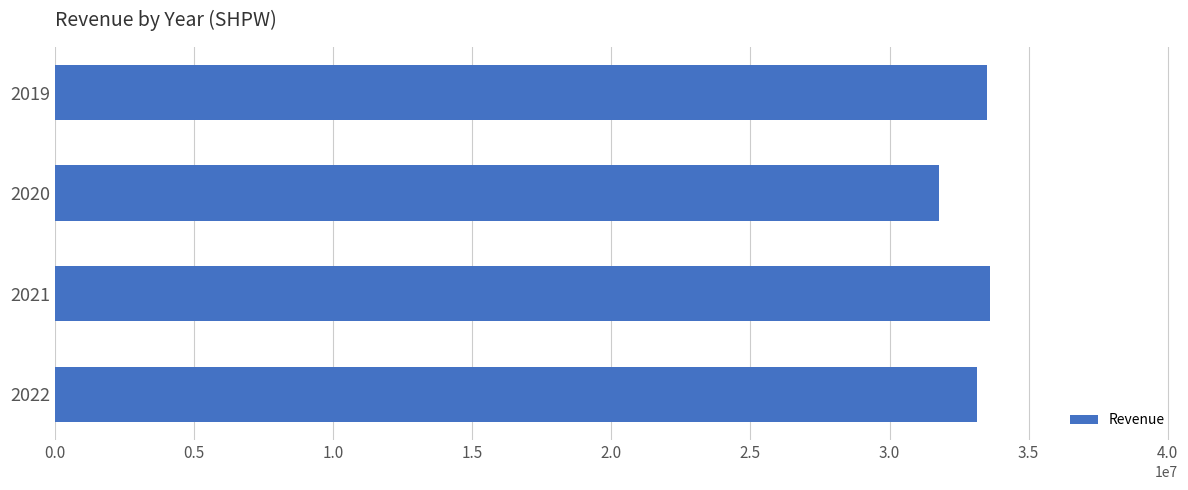

Read the value at 2021.

33623000